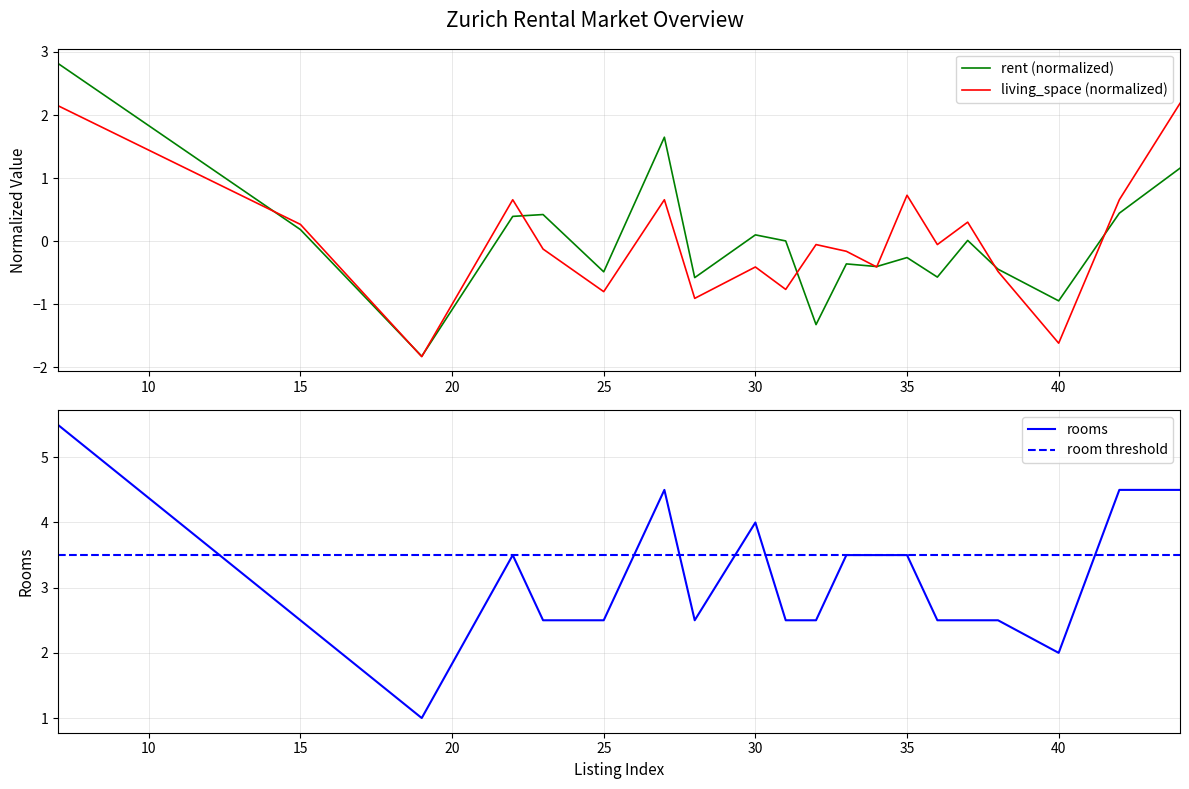

What is the total value across all series at 33?

3.0